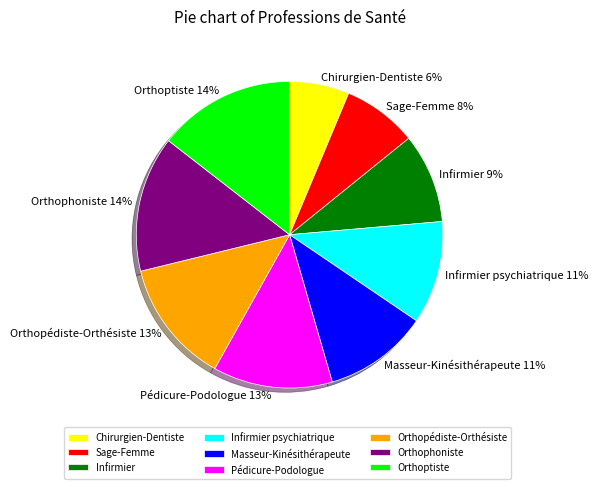

How many segments does this pie chart have?

9